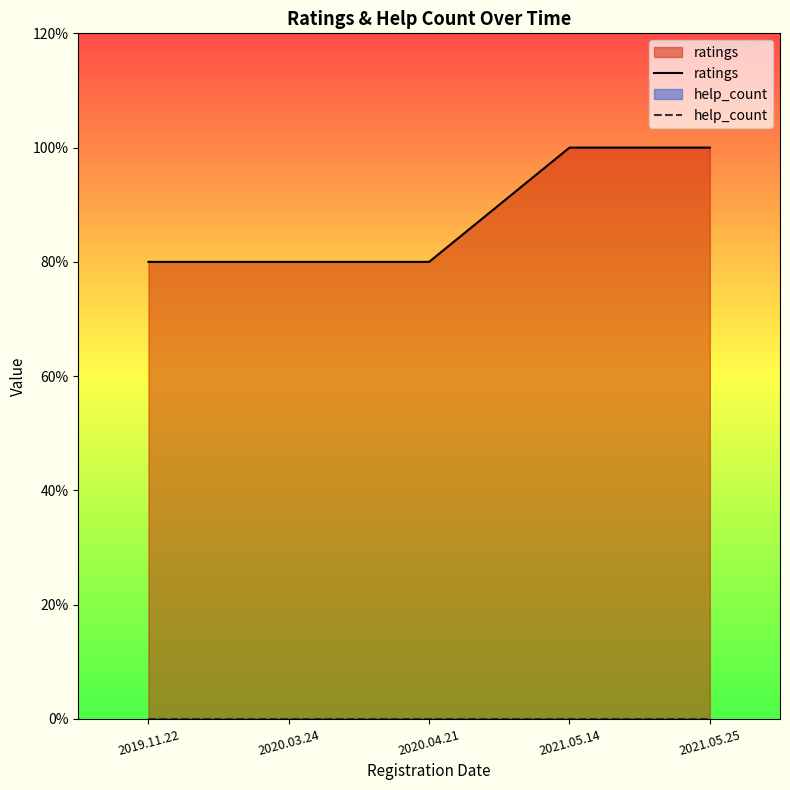

List the series in order of their peak value, lowest first.

help_count, ratings